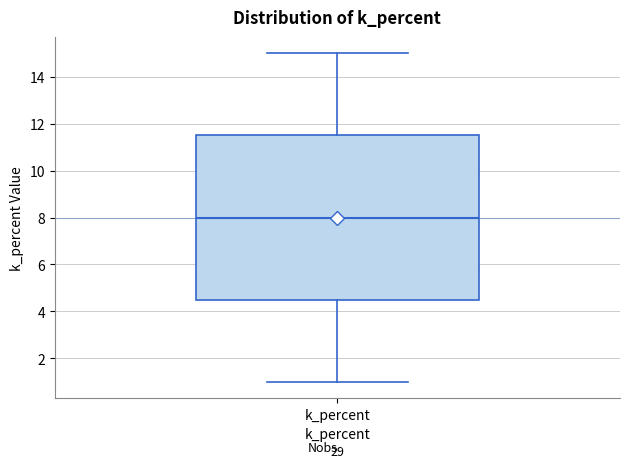

Where does the lower whisker of the box for k_percent end on the y-axis? The values are not printed on the chart, so give them approximately, as read against the axis.

1.0